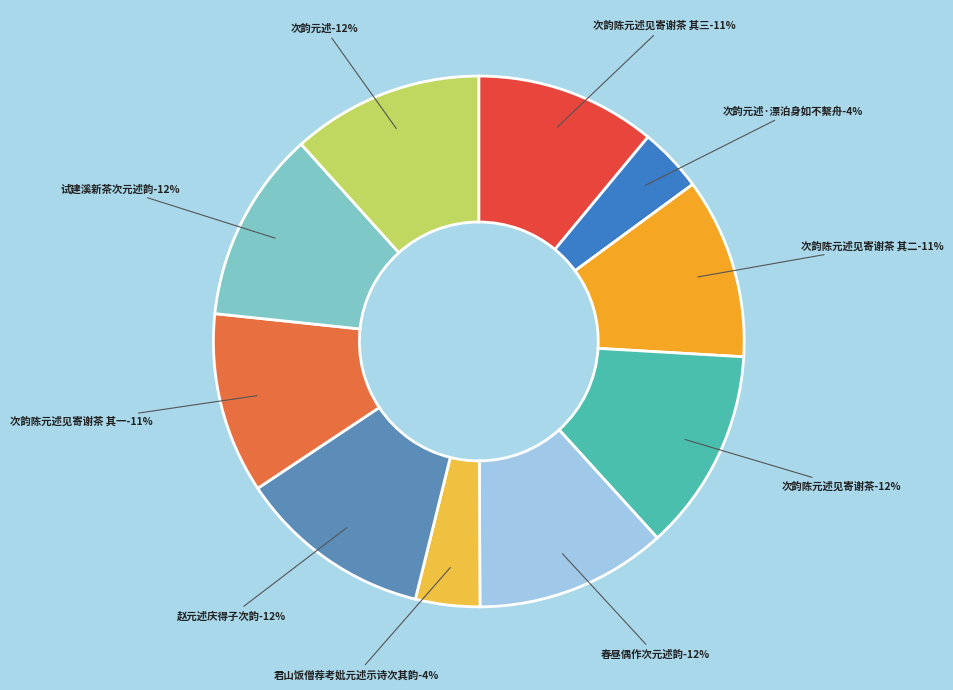

Rank the categories by value from highest to lowest.

次韵陈元述见寄谢茶, 赵元述庆得子次韵, 次韵元述, 春昼偶作次元述韵, 试建溪新茶次元述韵, 次韵陈元述见寄谢茶 其一, 次韵陈元述见寄谢茶 其二, 次韵陈元述见寄谢茶 其三, 次韵元述·漂泊身如不繫舟, 君山饭僧荐考妣元述示诗次其韵